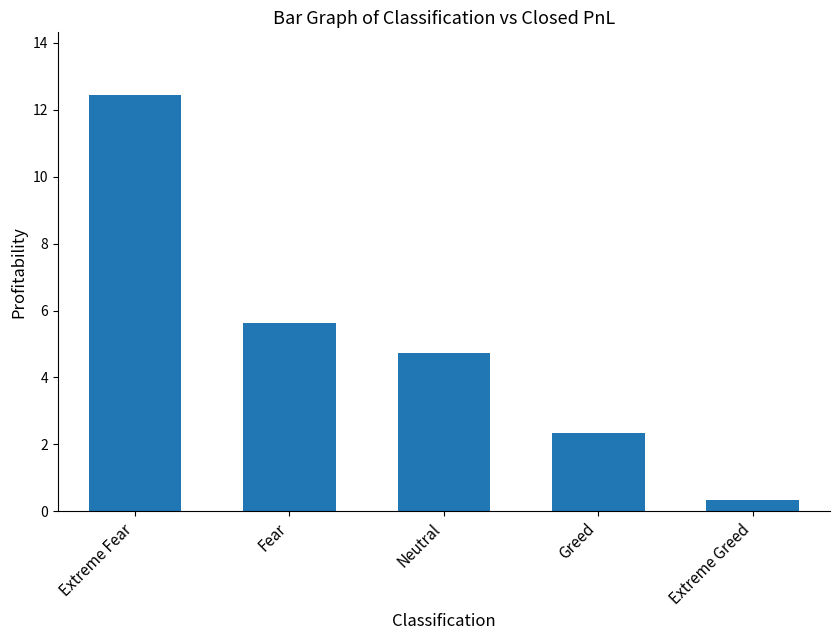

What is the smallest value displayed?

0.3